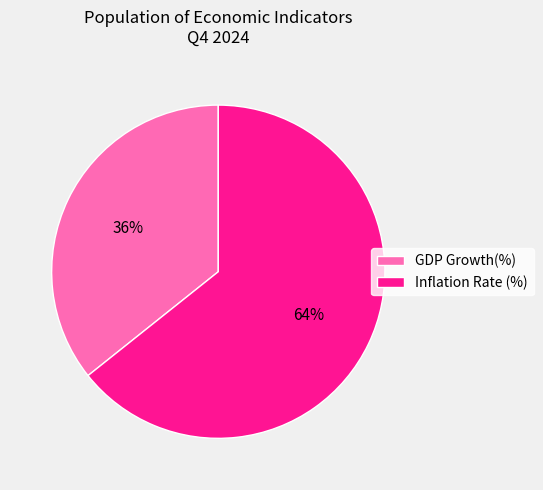

Rank the categories by value from lowest to highest.

GDP Growth(%), Inflation Rate (%)